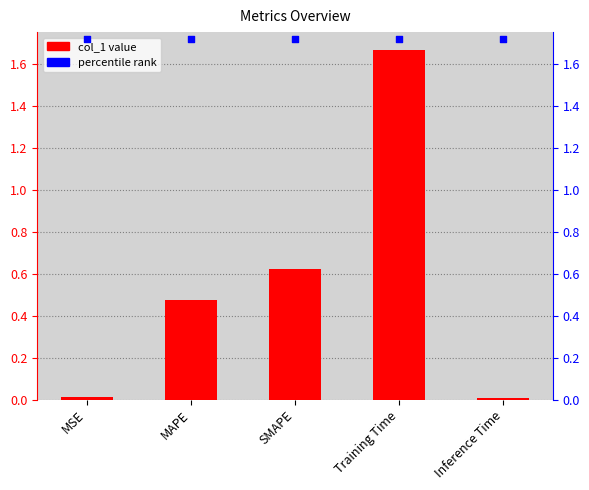

At which category is the sum across all series the highest?

Training Time